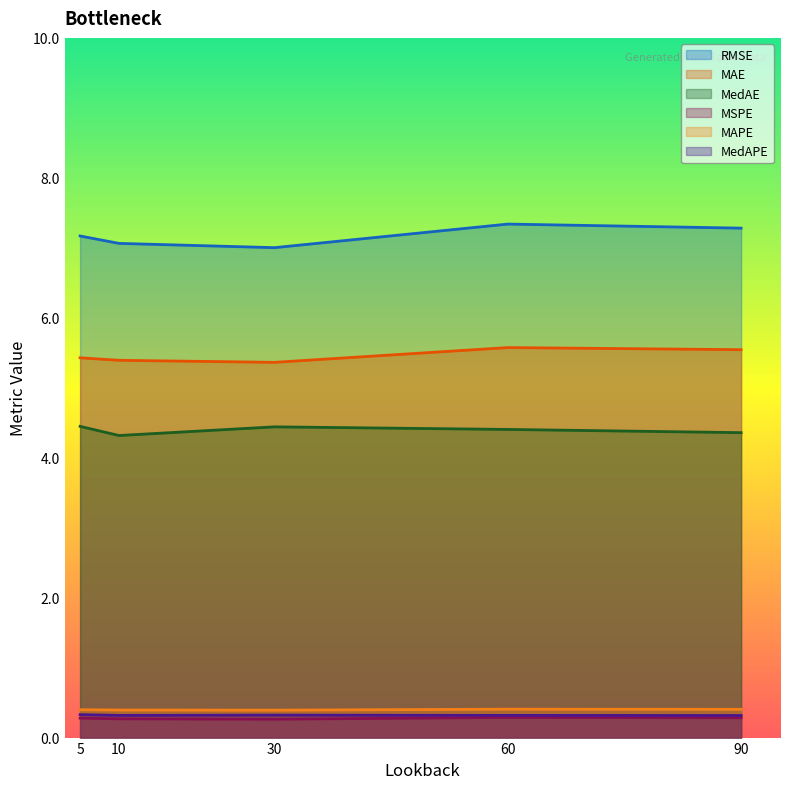

True or false: MAPE and MedAE intersect in this chart.

False